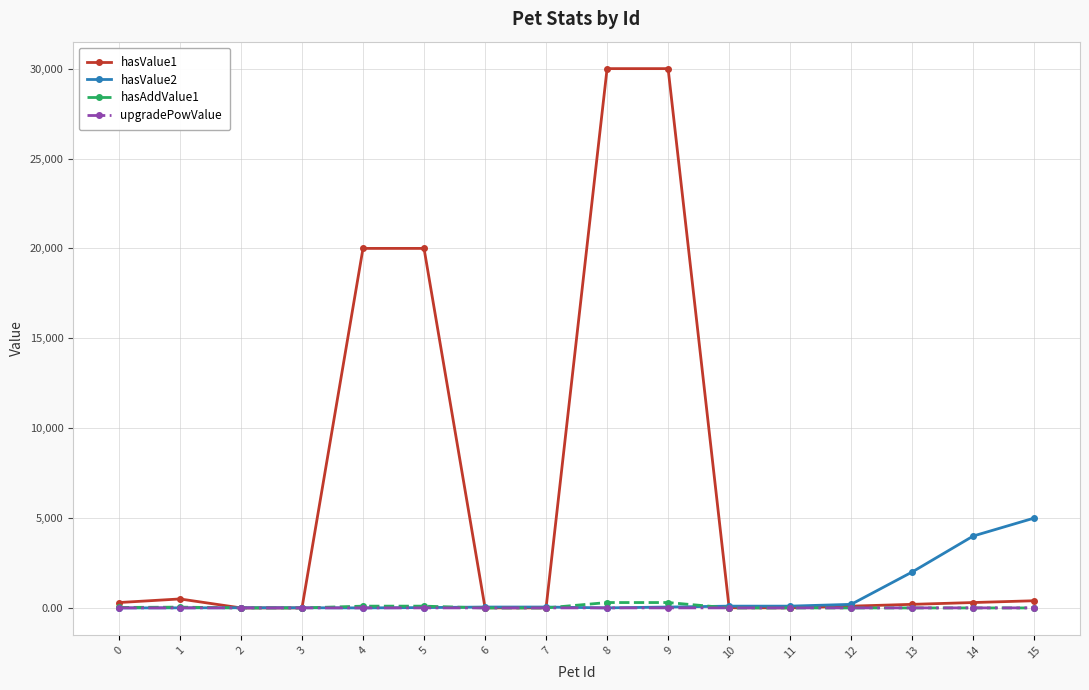

Which series has the largest total across all categories?

hasValue1